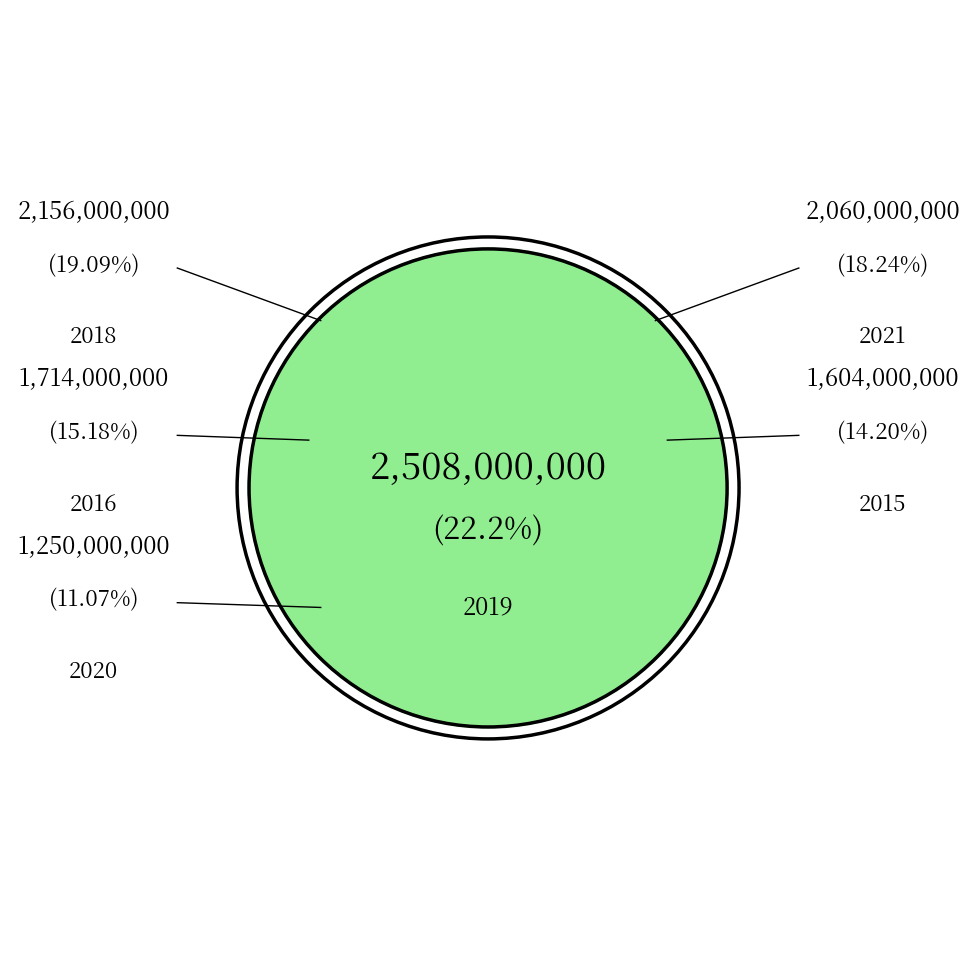

Count the number of slices in the pie.

6